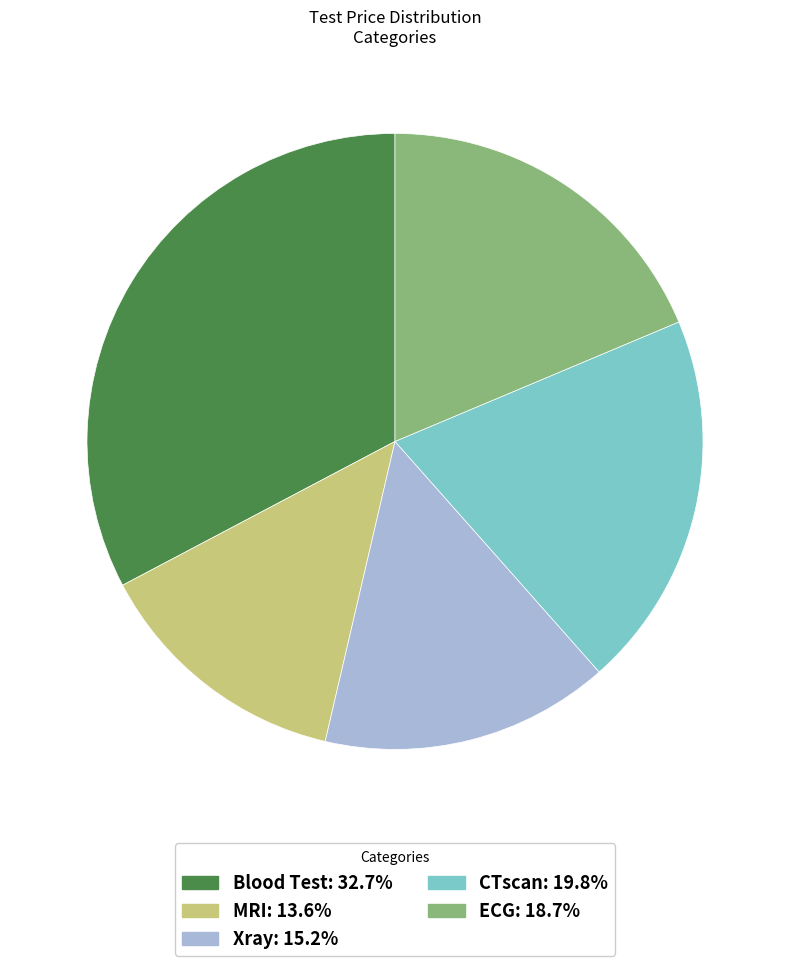

What is the largest slice in the pie chart?

Blood Test